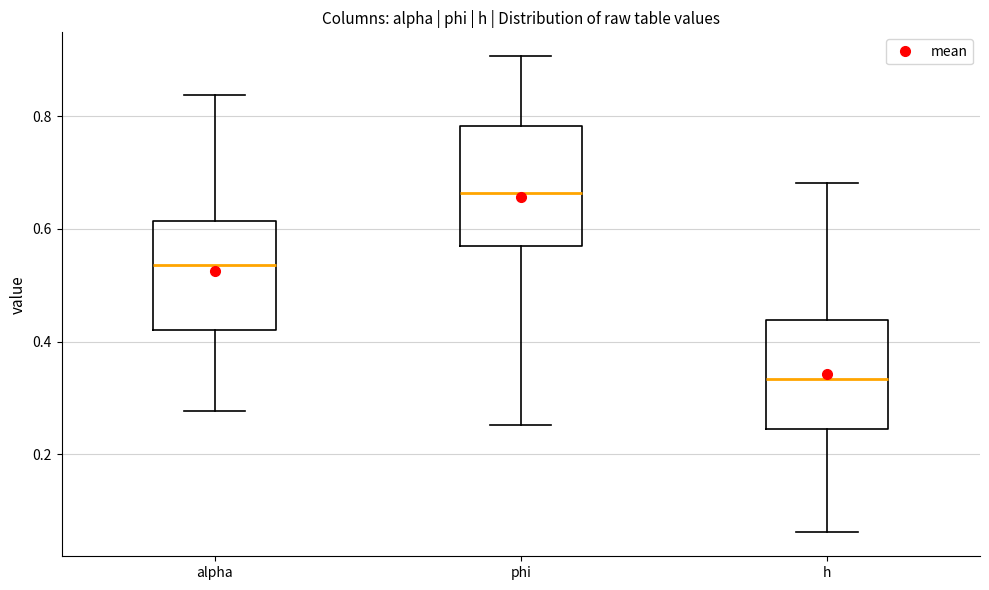

Where does the lower whisker of the box for alpha end on the y-axis? The values are not printed on the chart, so give them approximately, as read against the axis.

0.28